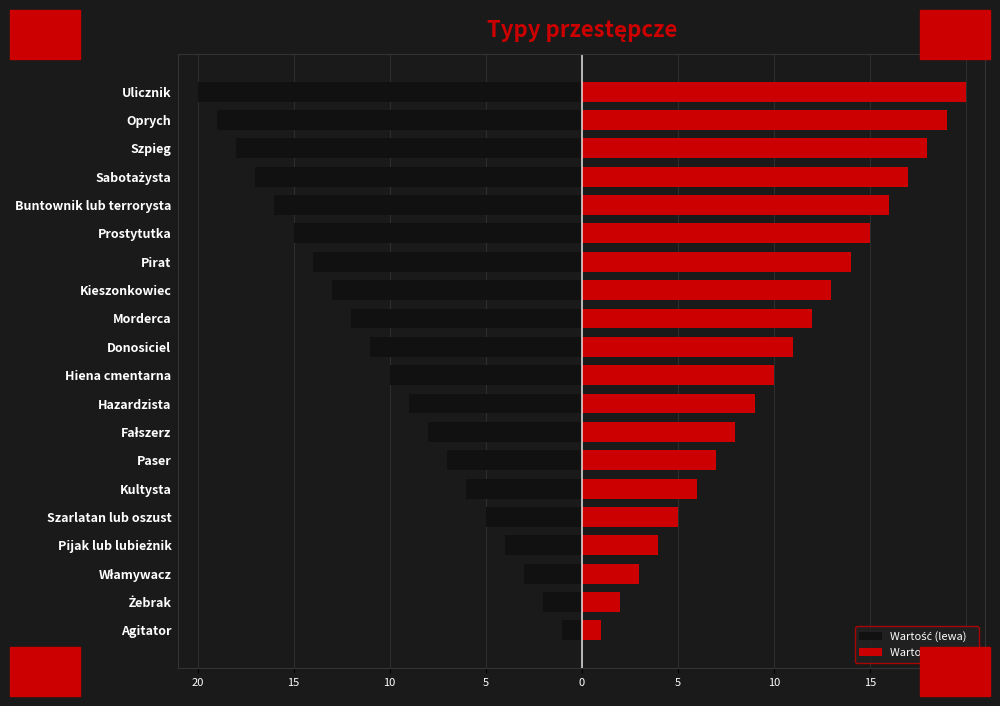

What is the greatest value displayed?

20